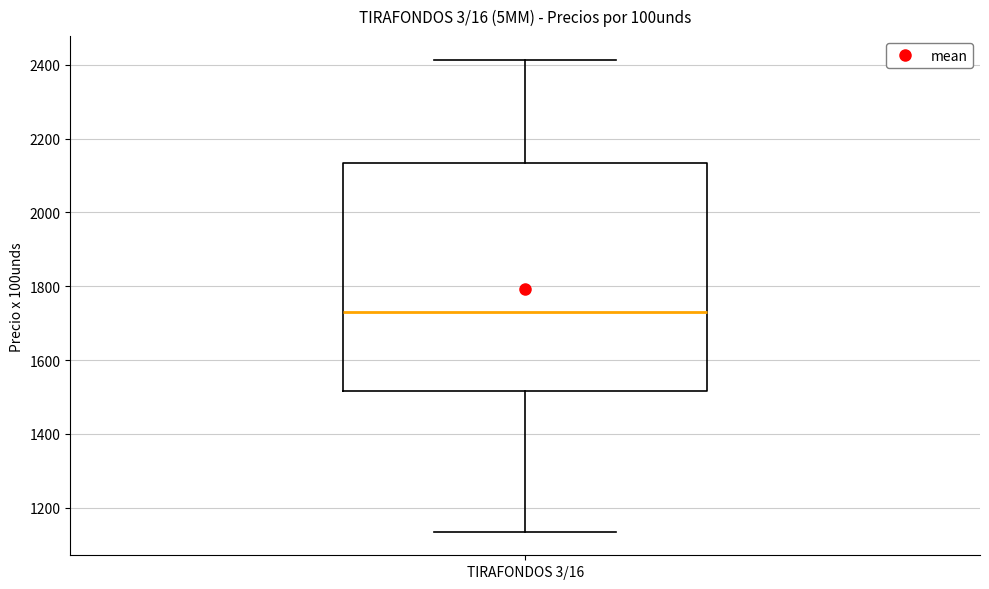

Read this box plot against the y-axis: the position of the median line, the range covered by the box, and the ends of both whiskers. The values are not printed on the chart, so give them approximately, as read against the axis.

median 1740, box 1520 to 2140, whiskers 1140 to 2420